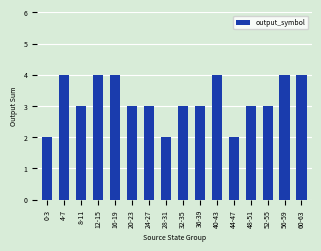

What is the change in value from 8-11 to 56-59?

+1